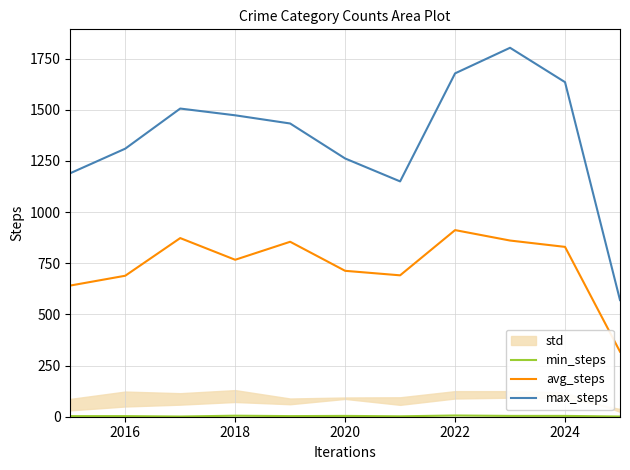

Reading left to right, list all the values displayed in this chart.

min_steps: 3	3	1	5	3	4	2	6	4	4	1
avg_steps: 641	689	873	767	855	713	691	912	861	830	318
max_steps: 1190	1310	1506	1473	1433	1262	1150	1678	1803	1635	570